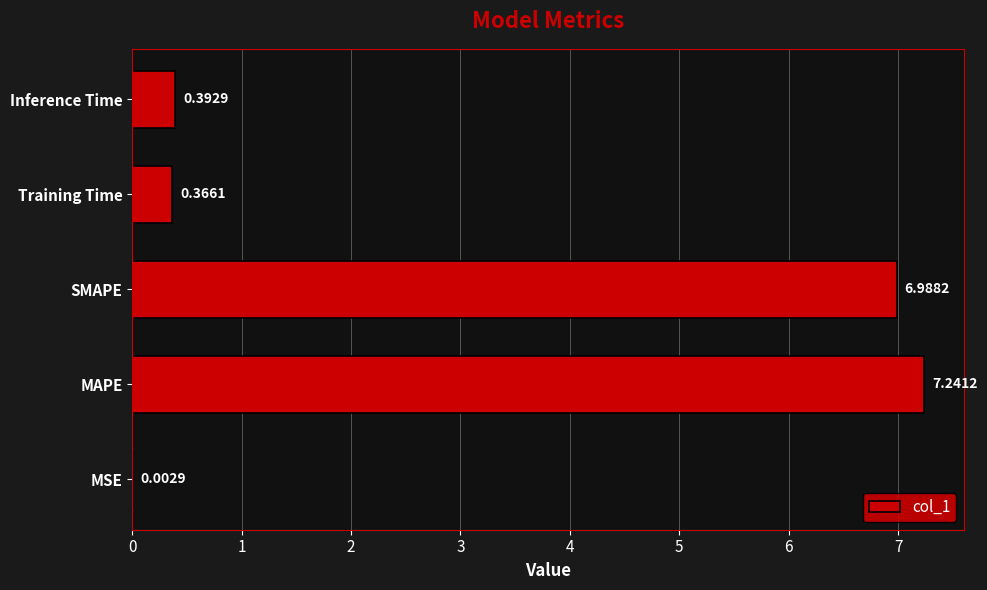

What is the sum of the values at Training Time and Inference Time?

0.8